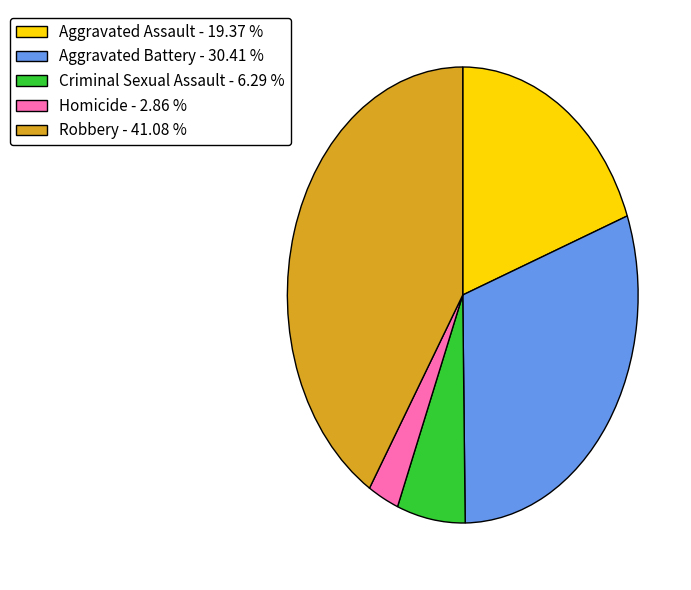

The Aggravated Battery slice represents 21% of the pie. True or false?

False